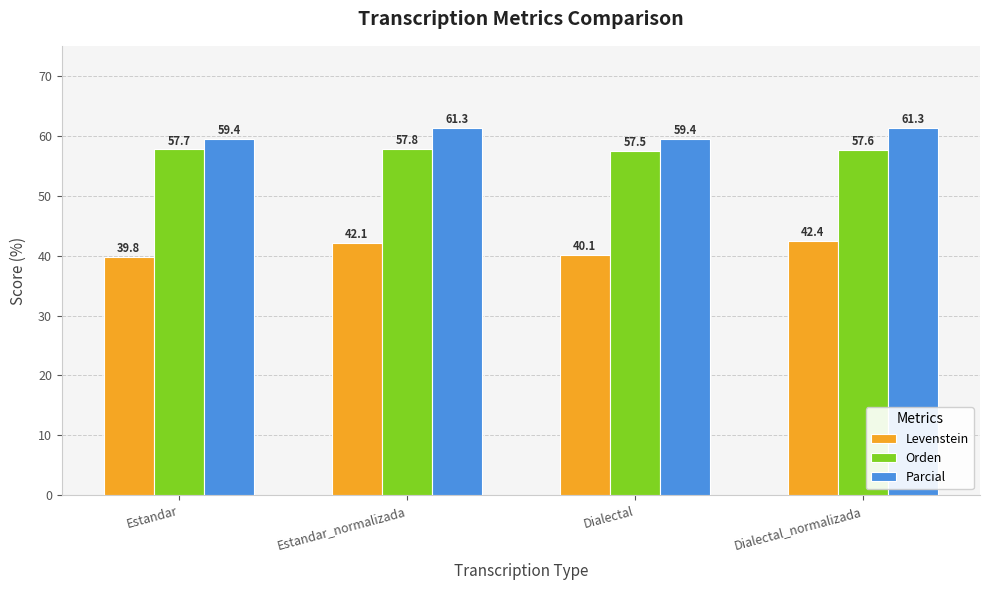

At how many categories does at least one series exceed 54?

4